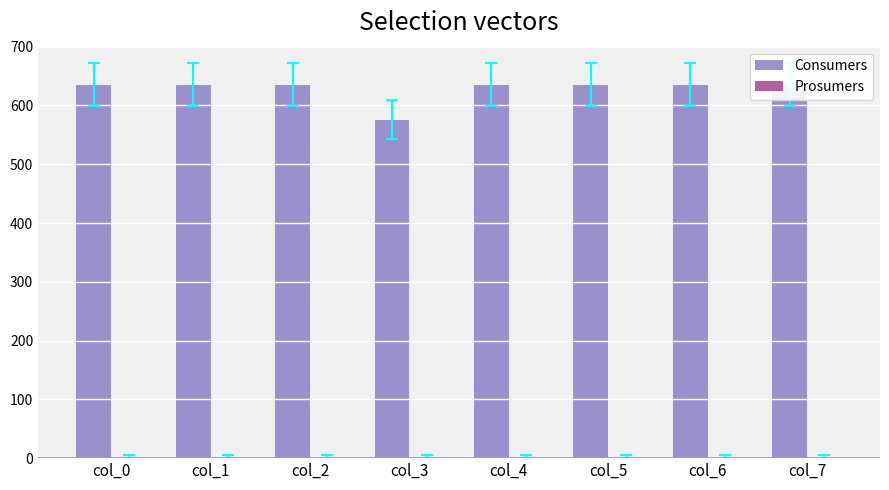

Read the Consumers value at col_2, to the nearest 10.

640